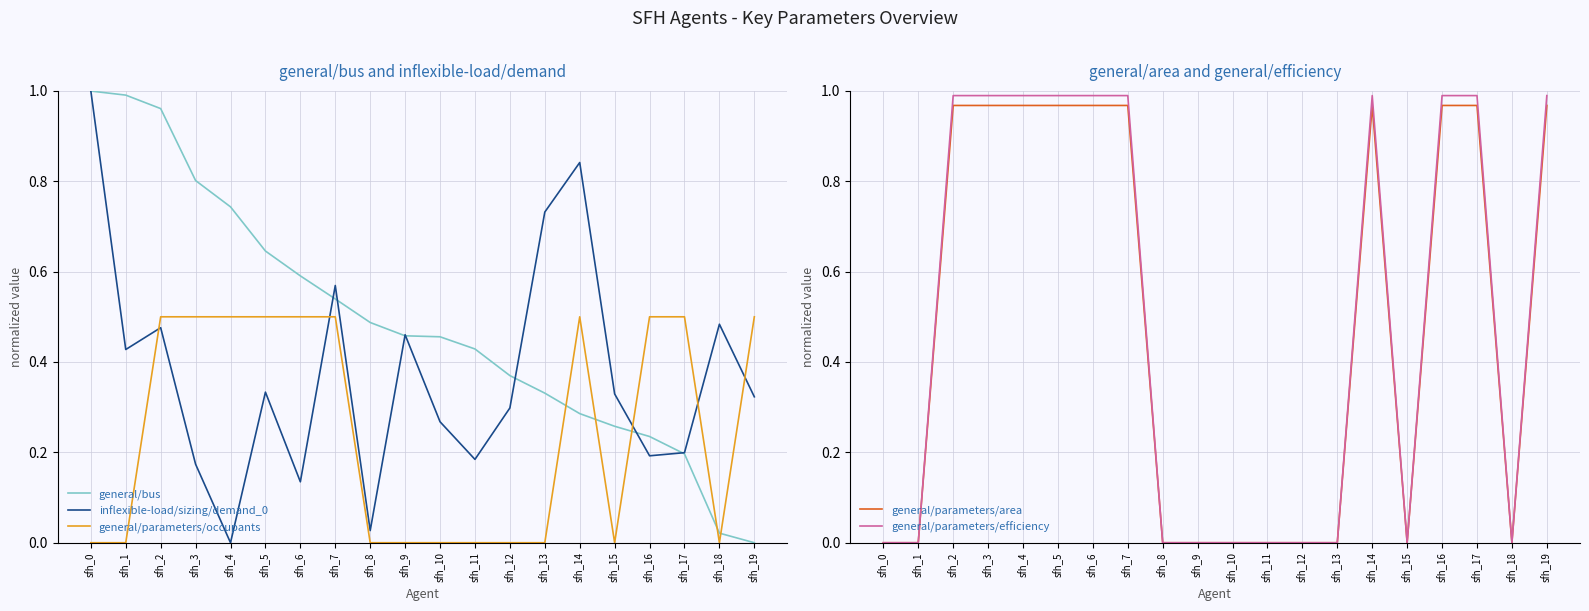

At how many categories does at least one series exceed 0?

20